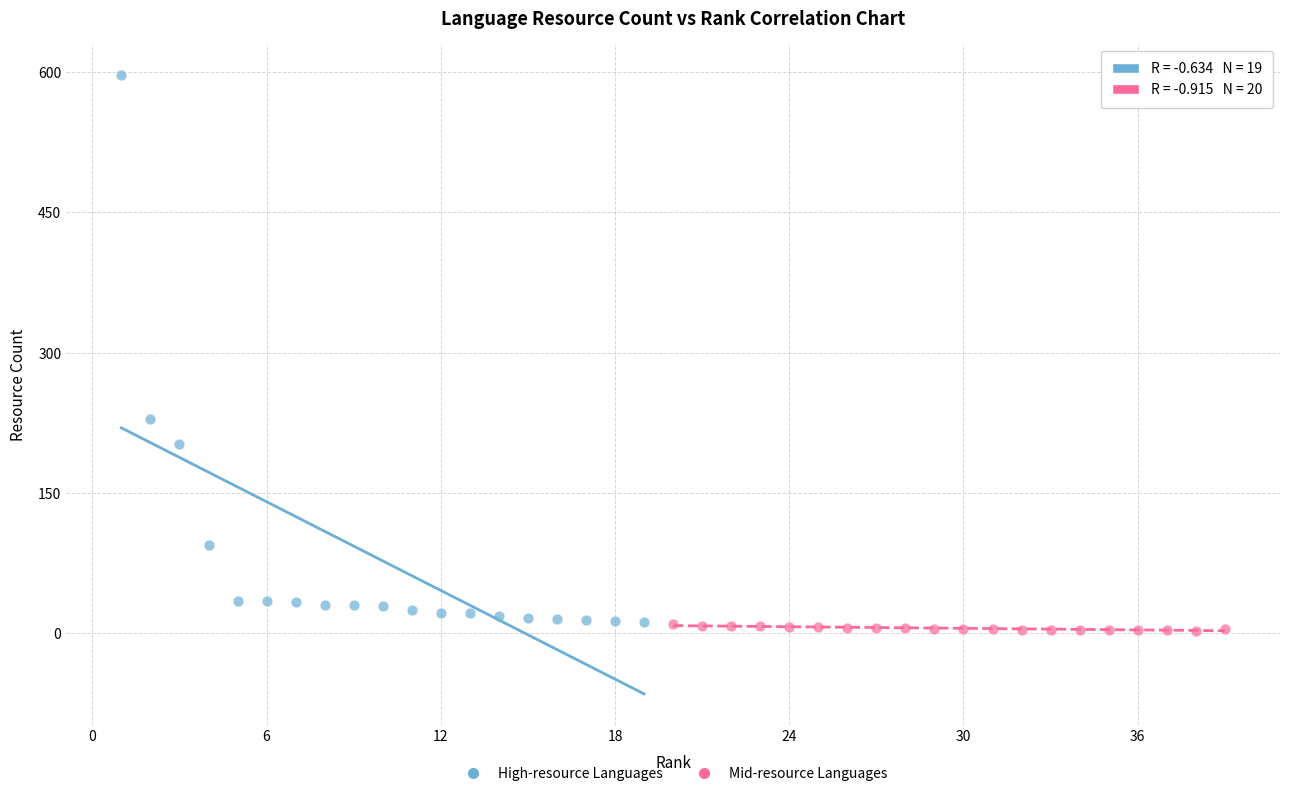

Which series reaches the maximum Y coordinate?

High-resource Languages